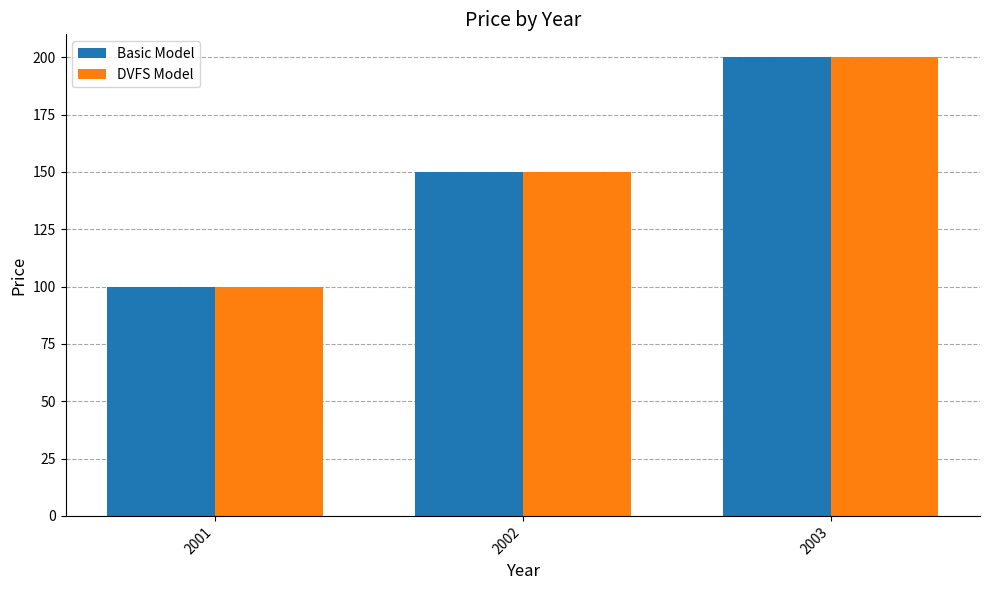

How many groups of bars are there?

3